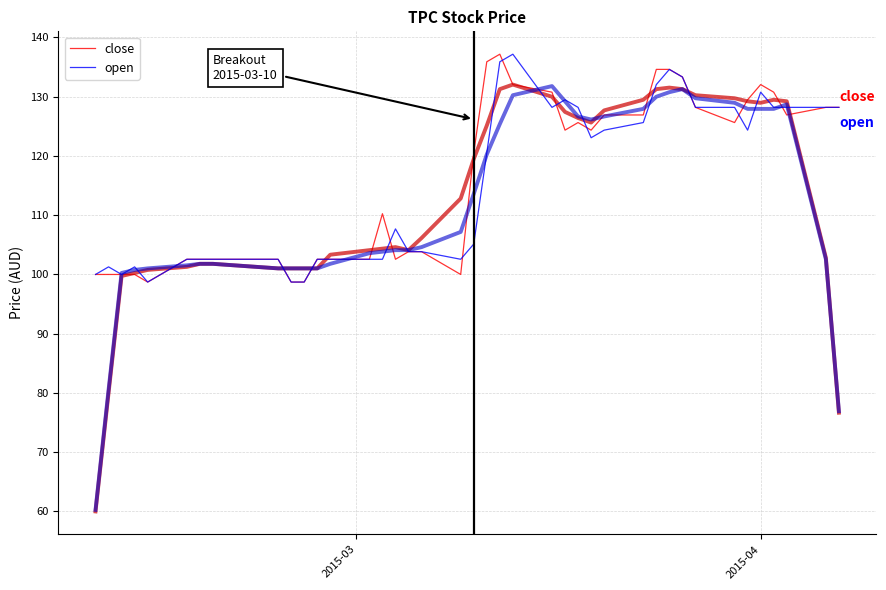

List the series in order of their peak value, highest first.

close, open